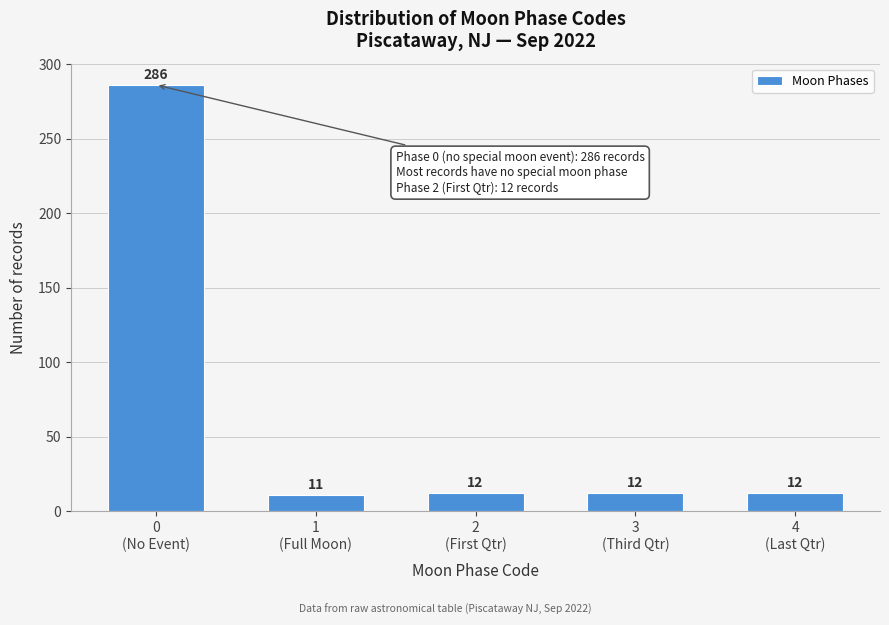

Reading right to left, what are all the values shown in this chart?

12	12	12	11	286